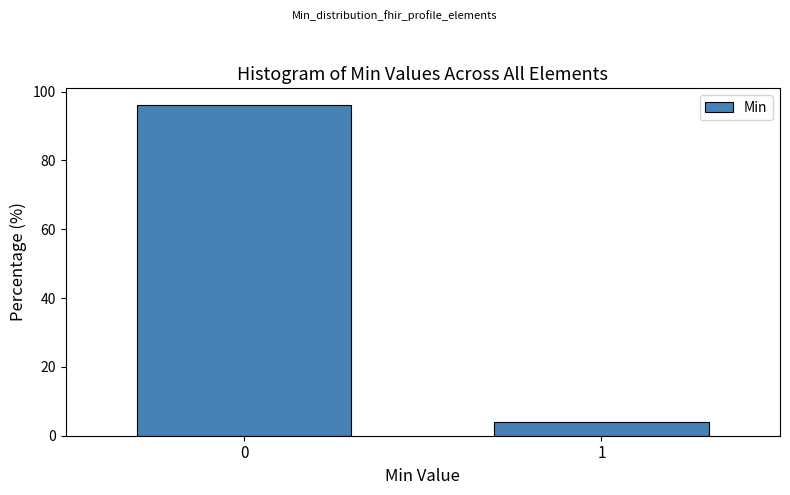

Reading right to left, extract all data points from this chart.

1=3.8	0=96.2